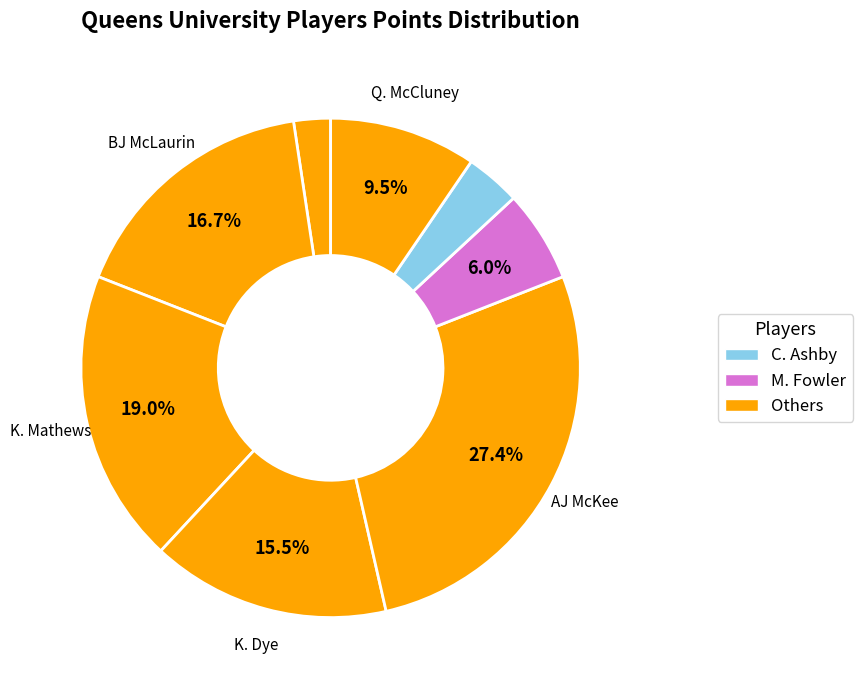

To the nearest percent, what is the average slice percentage?

12%